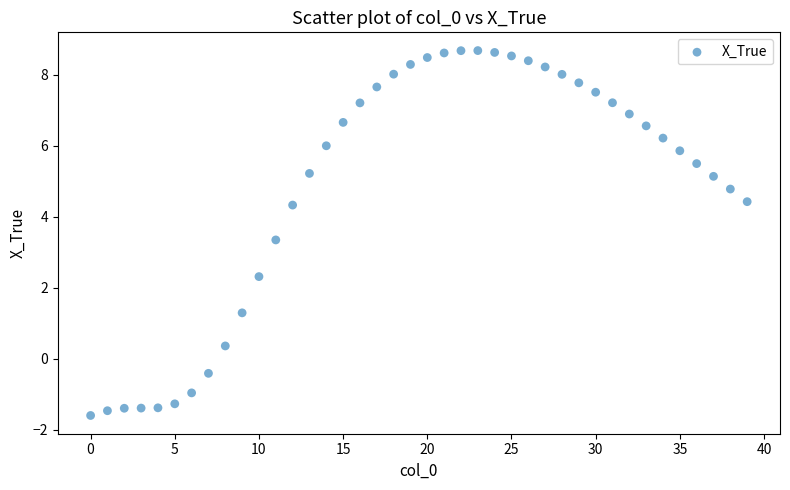

What is the range of Y values (max minus min)?

10.3